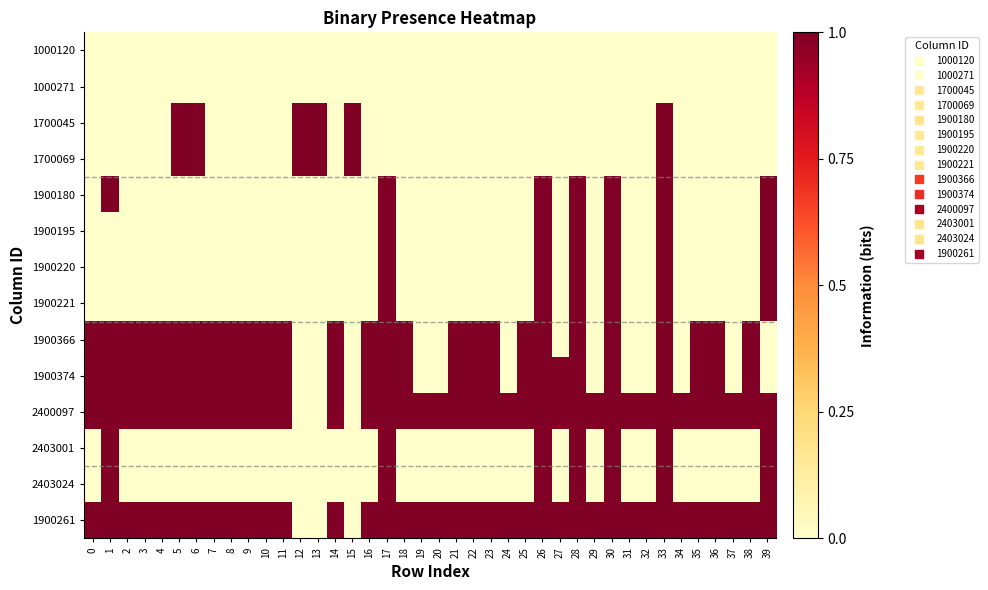

Reading right to left, list all the values displayed in this chart.

1000120: 39=0	38=0	37=0	36=0	35=0	34=0	33=0	32=0	31=0	30=0	29=0	28=0	27=0	26=0	25=0	24=0	23=0	22=0	21=0	20=0	19=0	18=0	17=0	16=0	15=0	14=0	13=0	12=0	11=0	10=0	9=0	8=0	7=0	6=0	5=0	4=0	3=0	2=0	1=0	0=0
1000271: 39=0	38=0	37=0	36=0	35=0	34=0	33=0	32=0	31=0	30=0	29=0	28=0	27=0	26=0	25=0	24=0	23=0	22=0	21=0	20=0	19=0	18=0	17=0	16=0	15=0	14=0	13=0	12=0	11=0	10=0	9=0	8=0	7=0	6=0	5=0	4=0	3=0	2=0	1=0	0=0
1700045: 39=0	38=0	37=0	36=0	35=0	34=0	33=1	32=0	31=0	30=0	29=0	28=0	27=0	26=0	25=0	24=0	23=0	22=0	21=0	20=0	19=0	18=0	17=0	16=0	15=1	14=0	13=1	12=1	11=0	10=0	9=0	8=0	7=0	6=1	5=1	4=0	3=0	2=0	1=0	0=0
1700069: 39=0	38=0	37=0	36=0	35=0	34=0	33=1	32=0	31=0	30=0	29=0	28=0	27=0	26=0	25=0	24=0	23=0	22=0	21=0	20=0	19=0	18=0	17=0	16=0	15=1	14=0	13=1	12=1	11=0	10=0	9=0	8=0	7=0	6=1	5=1	4=0	3=0	2=0	1=0	0=0
1900180: 39=1	38=0	37=0	36=0	35=0	34=0	33=1	32=0	31=0	30=1	29=0	28=1	27=0	26=1	25=0	24=0	23=0	22=0	21=0	20=0	19=0	18=0	17=1	16=0	15=0	14=0	13=0	12=0	11=0	10=0	9=0	8=0	7=0	6=0	5=0	4=0	3=0	2=0	1=1	0=0
1900195: 39=1	38=0	37=0	36=0	35=0	34=0	33=1	32=0	31=0	30=1	29=0	28=1	27=0	26=1	25=0	24=0	23=0	22=0	21=0	20=0	19=0	18=0	17=1	16=0	15=0	14=0	13=0	12=0	11=0	10=0	9=0	8=0	7=0	6=0	5=0	4=0	3=0	2=0	1=0	0=0
1900220: 39=1	38=0	37=0	36=0	35=0	34=0	33=1	32=0	31=0	30=1	29=0	28=1	27=0	26=1	25=0	24=0	23=0	22=0	21=0	20=0	19=0	18=0	17=1	16=0	15=0	14=0	13=0	12=0	11=0	10=0	9=0	8=0	7=0	6=0	5=0	4=0	3=0	2=0	1=0	0=0
1900221: 39=1	38=0	37=0	36=0	35=0	34=0	33=1	32=0	31=0	30=1	29=0	28=1	27=0	26=1	25=0	24=0	23=0	22=0	21=0	20=0	19=0	18=0	17=1	16=0	15=0	14=0	13=0	12=0	11=0	10=0	9=0	8=0	7=0	6=0	5=0	4=0	3=0	2=0	1=0	0=0
1900366: 39=0	38=1	37=0	36=1	35=1	34=0	33=1	32=0	31=0	30=1	29=0	28=1	27=0	26=1	25=1	24=0	23=1	22=1	21=1	20=0	19=0	18=1	17=1	16=1	15=0	14=1	13=0	12=0	11=1	10=1	9=1	8=1	7=1	6=1	5=1	4=1	3=1	2=1	1=1	0=1
1900374: 39=0	38=1	37=0	36=1	35=1	34=0	33=1	32=0	31=0	30=1	29=0	28=1	27=1	26=1	25=1	24=0	23=1	22=1	21=1	20=0	19=0	18=1	17=1	16=1	15=0	14=1	13=0	12=0	11=1	10=1	9=1	8=1	7=1	6=1	5=1	4=1	3=1	2=1	1=1	0=1
2400097: 39=1	38=1	37=1	36=1	35=1	34=1	33=1	32=1	31=1	30=1	29=1	28=1	27=1	26=1	25=1	24=1	23=1	22=1	21=1	20=1	19=1	18=1	17=1	16=1	15=0	14=1	13=0	12=0	11=1	10=1	9=1	8=1	7=1	6=1	5=1	4=1	3=1	2=1	1=1	0=1
2403001: 39=1	38=0	37=0	36=0	35=0	34=0	33=1	32=0	31=0	30=1	29=0	28=1	27=0	26=1	25=0	24=0	23=0	22=0	21=0	20=0	19=0	18=0	17=1	16=0	15=0	14=0	13=0	12=0	11=0	10=0	9=0	8=0	7=0	6=0	5=0	4=0	3=0	2=0	1=1	0=0
2403024: 39=1	38=0	37=0	36=0	35=0	34=0	33=1	32=0	31=0	30=1	29=0	28=1	27=0	26=1	25=0	24=0	23=0	22=0	21=0	20=0	19=0	18=0	17=1	16=0	15=0	14=0	13=0	12=0	11=0	10=0	9=0	8=0	7=0	6=0	5=0	4=0	3=0	2=0	1=1	0=0
1900261: 39=1	38=1	37=1	36=1	35=1	34=1	33=1	32=1	31=1	30=1	29=1	28=1	27=1	26=1	25=1	24=1	23=1	22=1	21=1	20=1	19=1	18=1	17=1	16=1	15=0	14=1	13=0	12=0	11=1	10=1	9=1	8=1	7=1	6=1	5=1	4=1	3=1	2=1	1=1	0=1